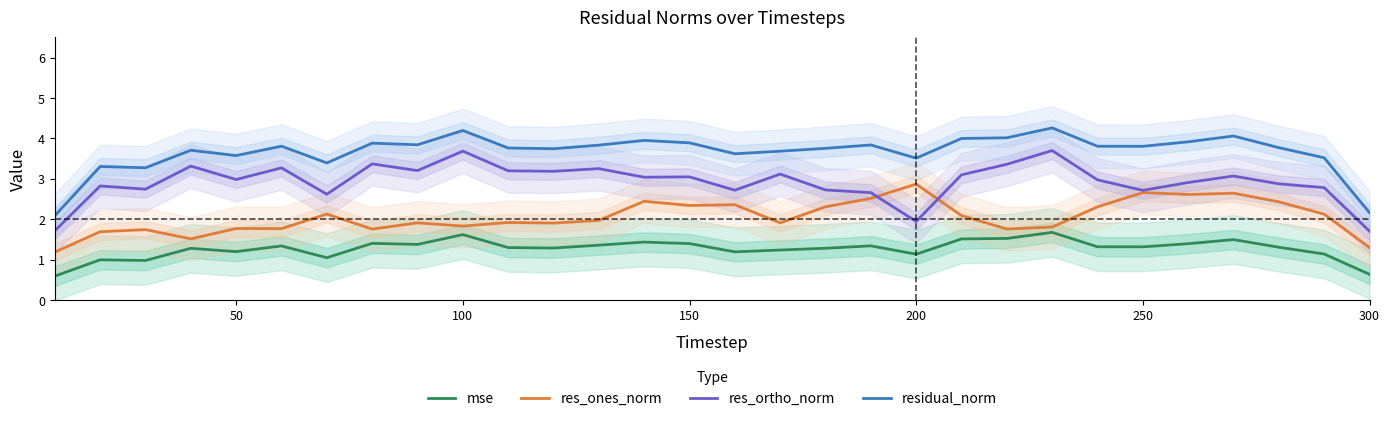

True or false: mse and res_ones_norm intersect in this chart.

False